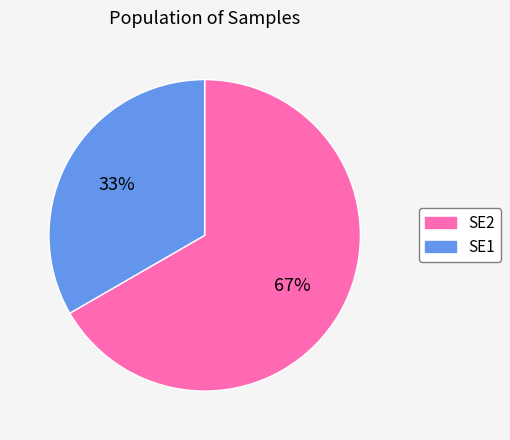

Which category has the biggest portion of the pie?

SE2